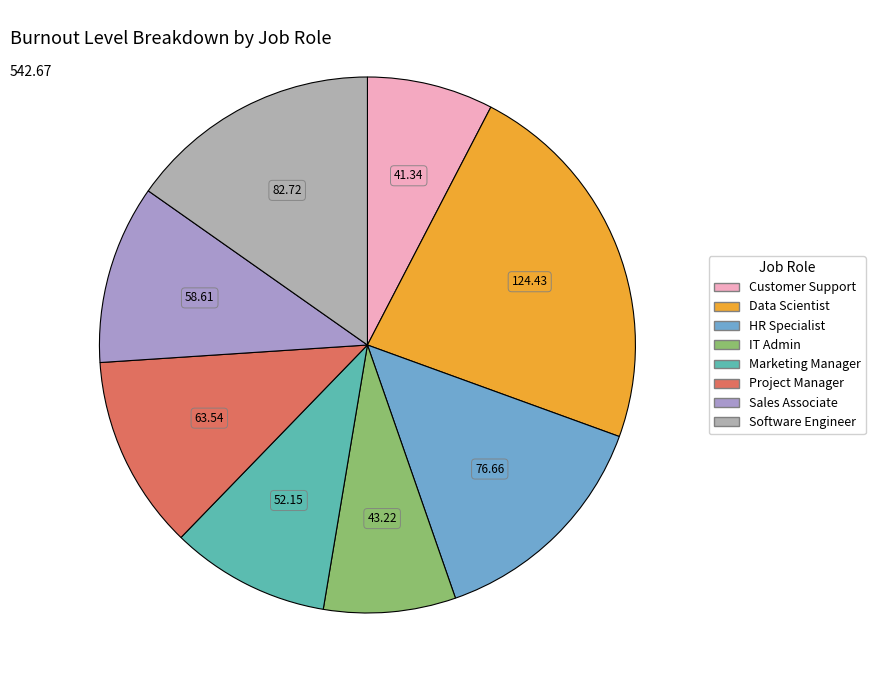

True or false: Data Scientist accounts for 8% of the total.

False